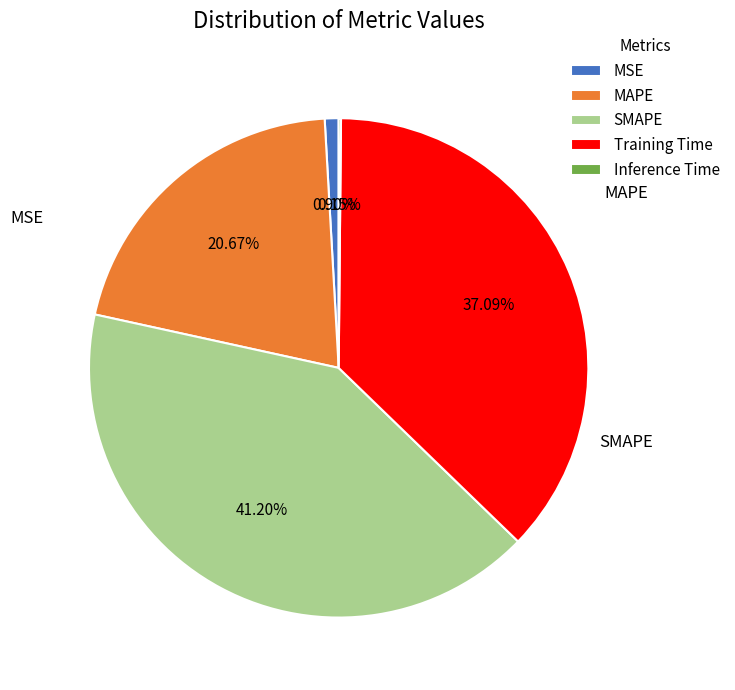

The SMAPE slice represents 41% of the pie. True or false?

True